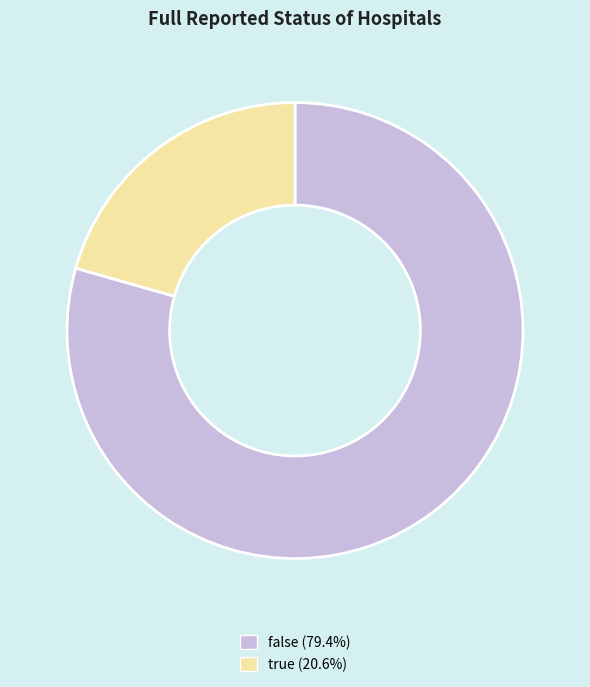

Rank the categories by value from highest to lowest.

false, true